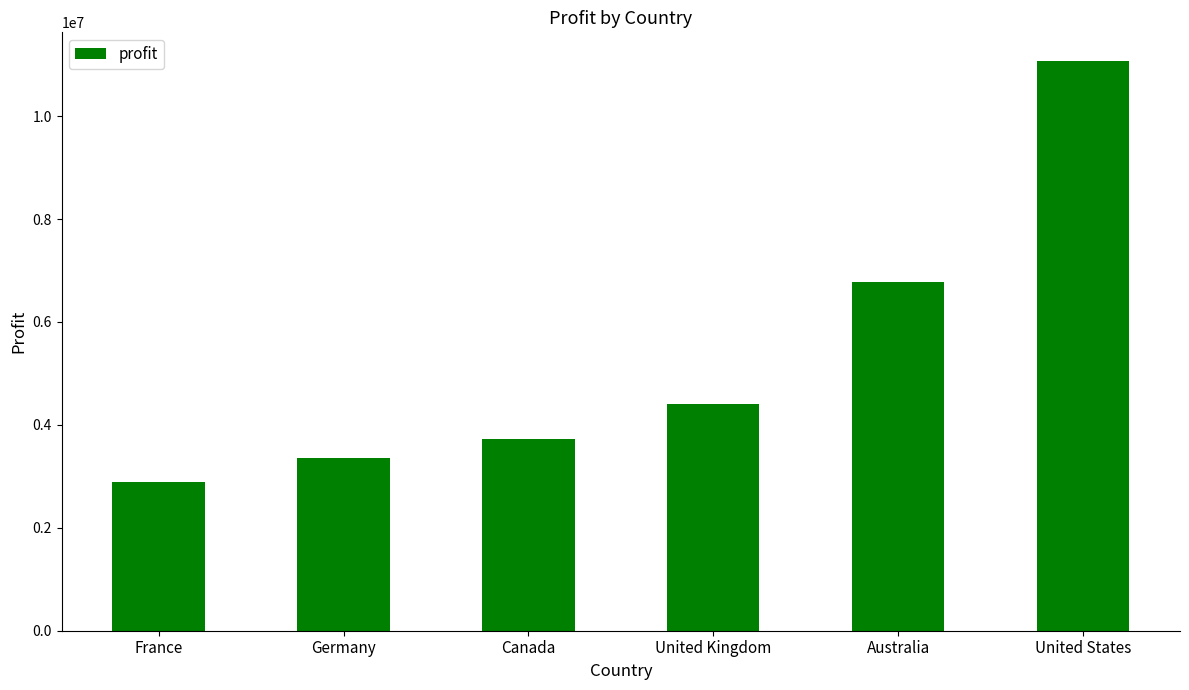

Reading left to right, list all the values displayed in this chart.

2880282	3359995	3717296	4413853	6776030	11073644